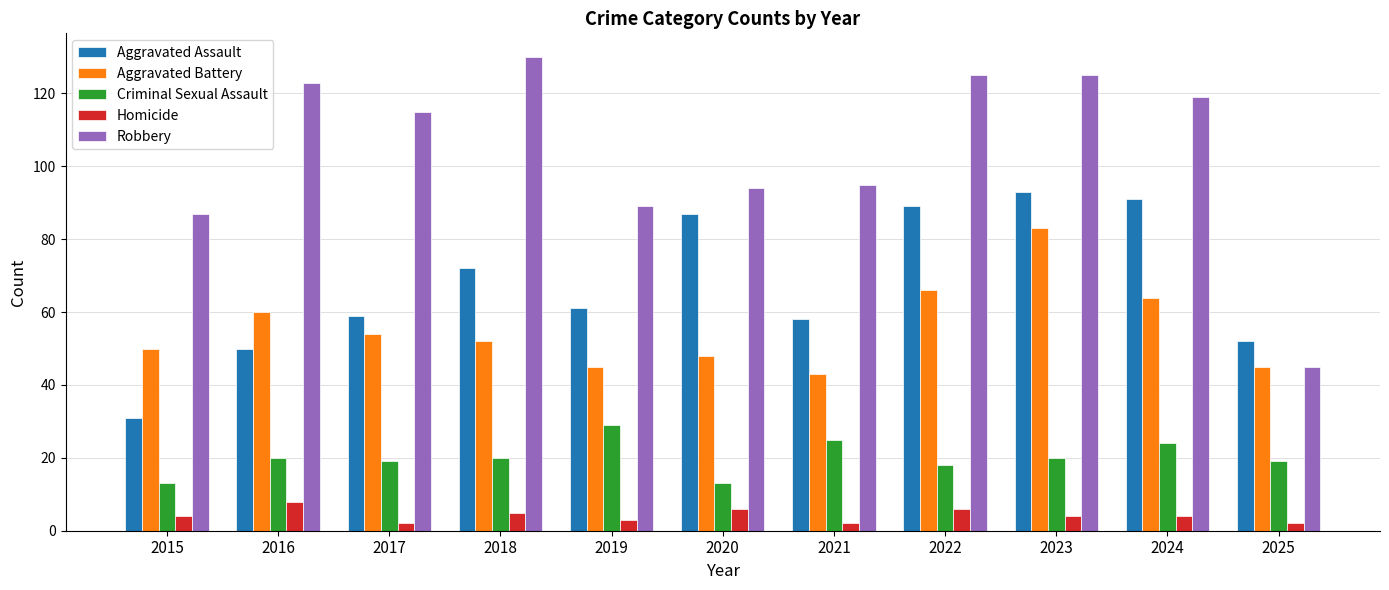

What is the value of the Aggravated Battery bar at the 5th from the left?

45